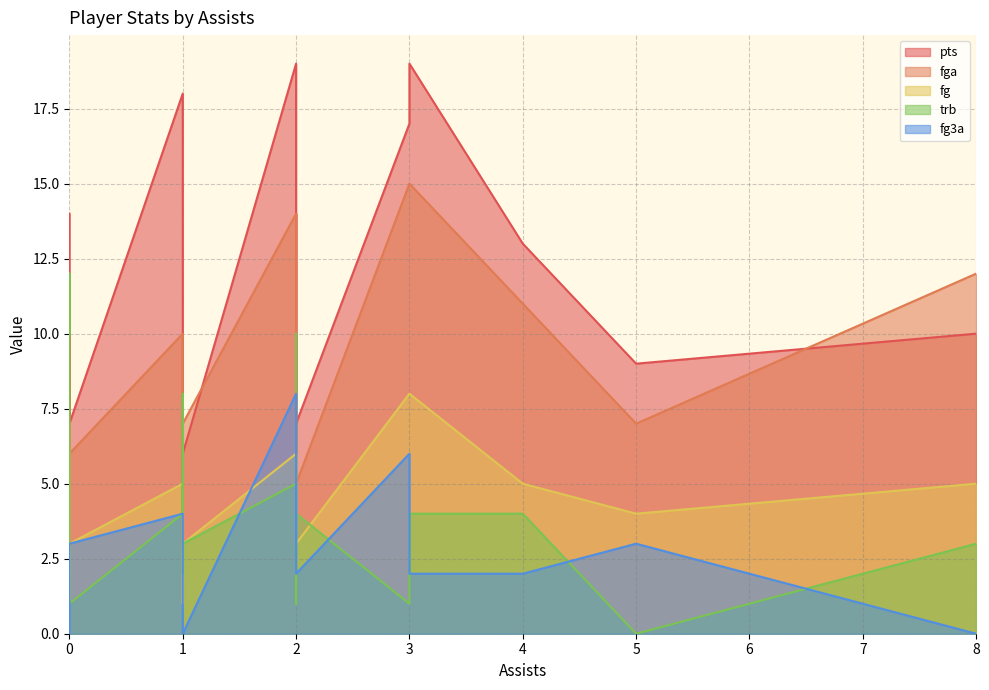

At 1, list the series in order from smallest to largest.

fg3a, fg, fga, trb, pts